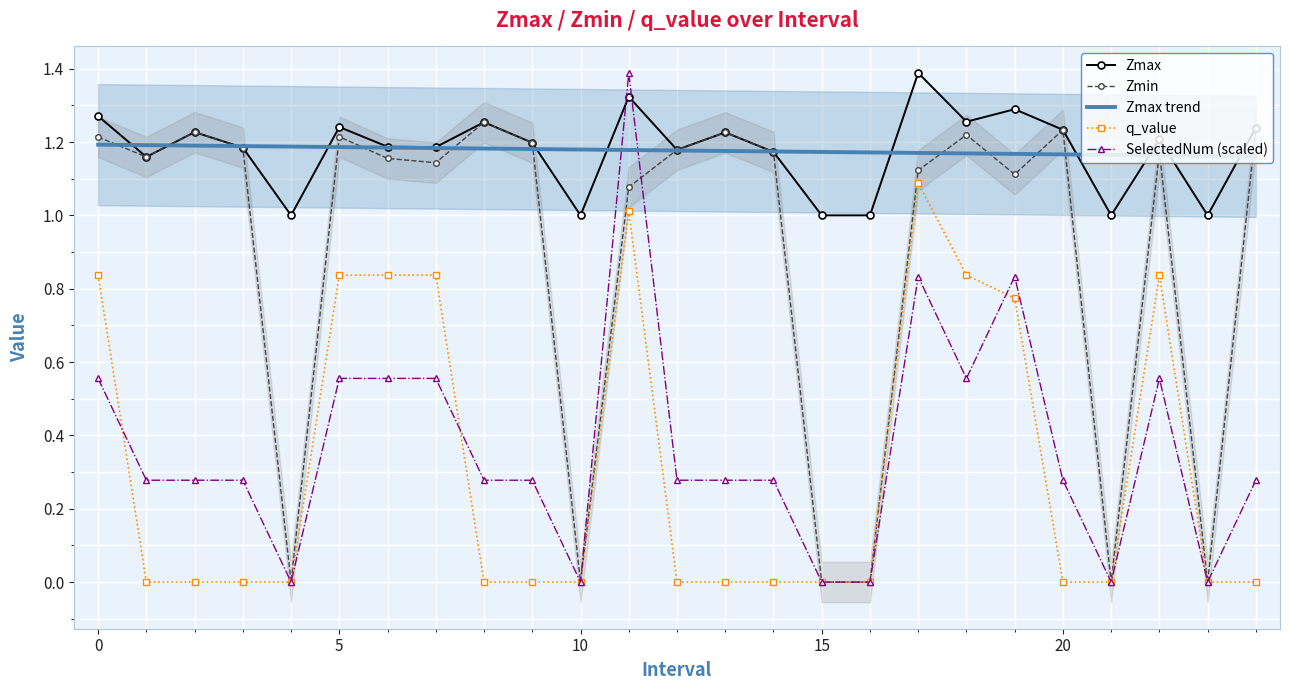

What is the label of the 5th point from the right?

20